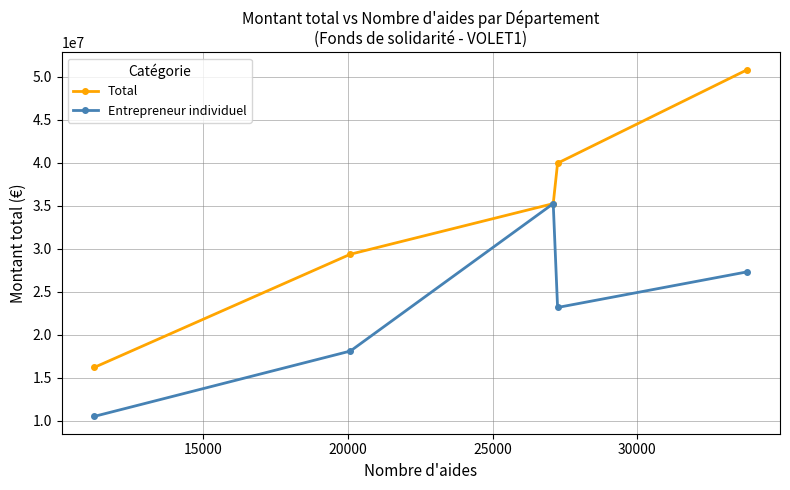

Count the number of data series in this chart.

2